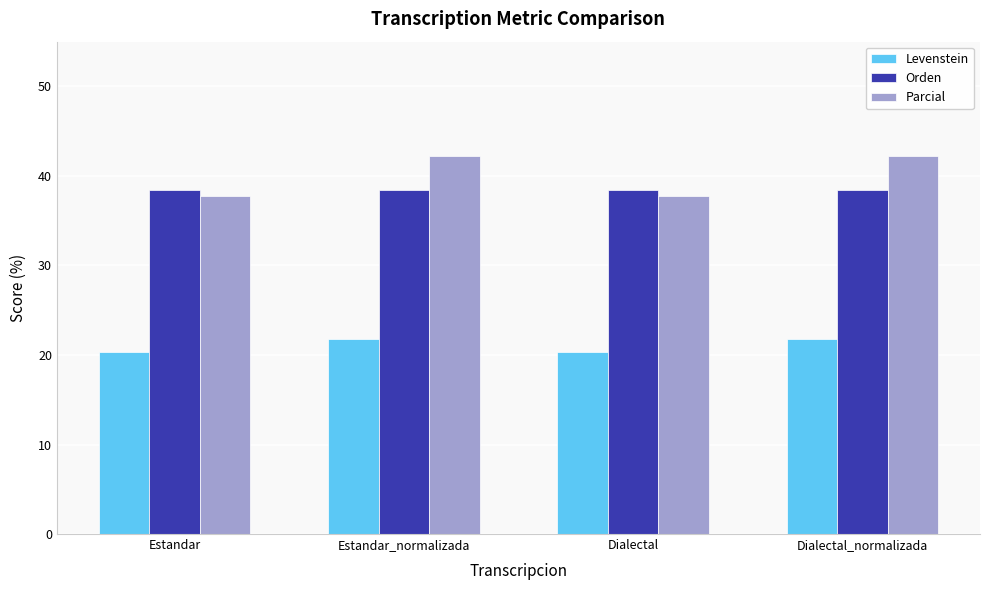

Read the Parcial value at Estandar_normalizada.

42.2